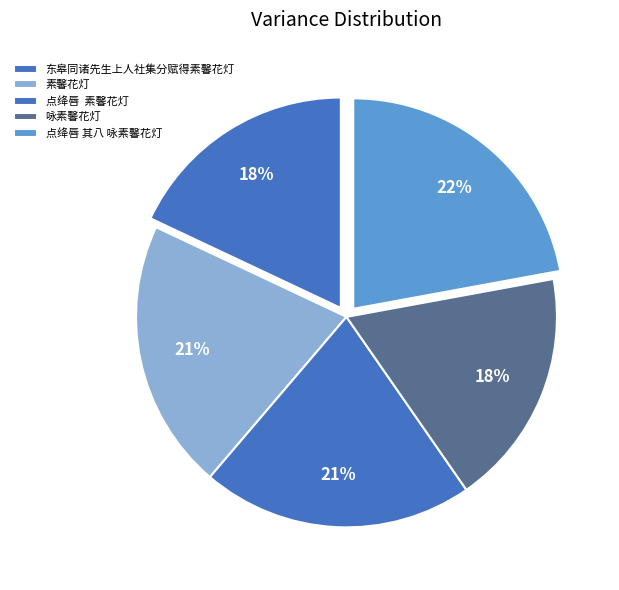

How many segments does this pie chart have?

5